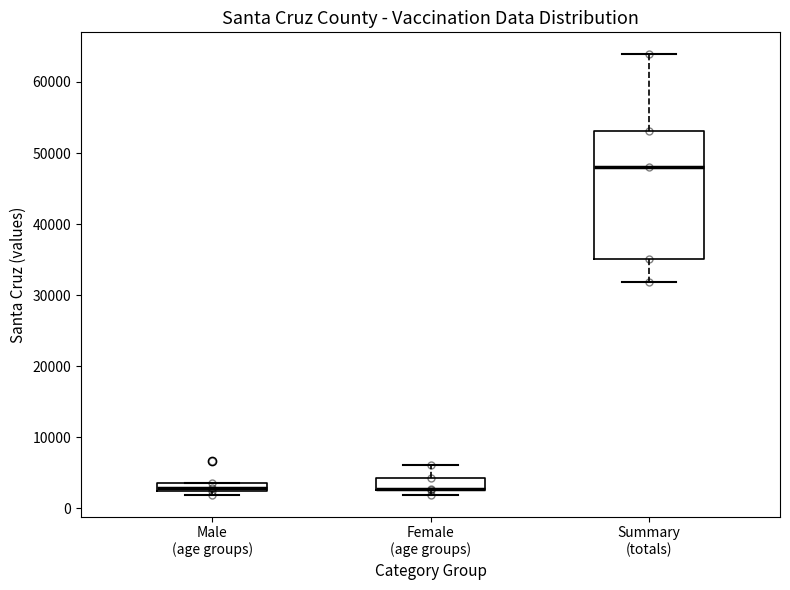

Which box is the tallest, from its lower edge to its upper edge?

Summary (totals)